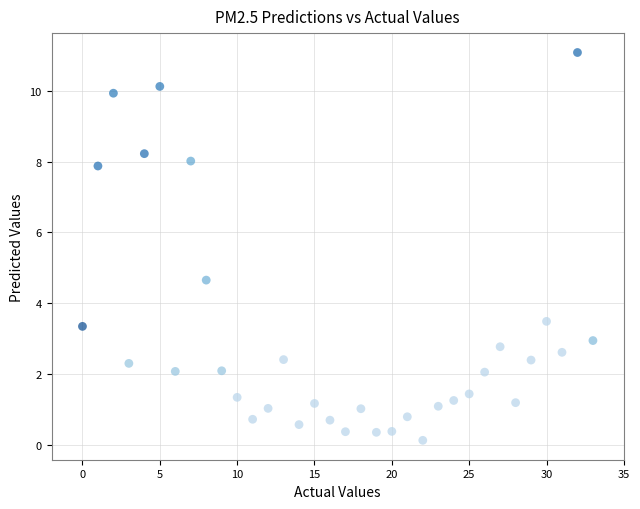

What is the range of Y values (max minus min)?

11.0